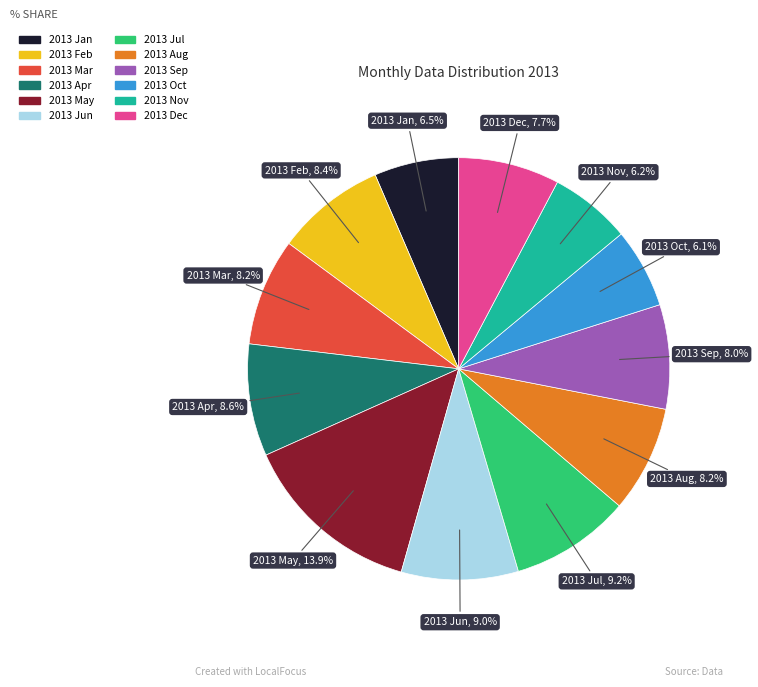

To the nearest percent, what is the difference between the 2013 Oct and 2013 Apr slice percentages?

2%